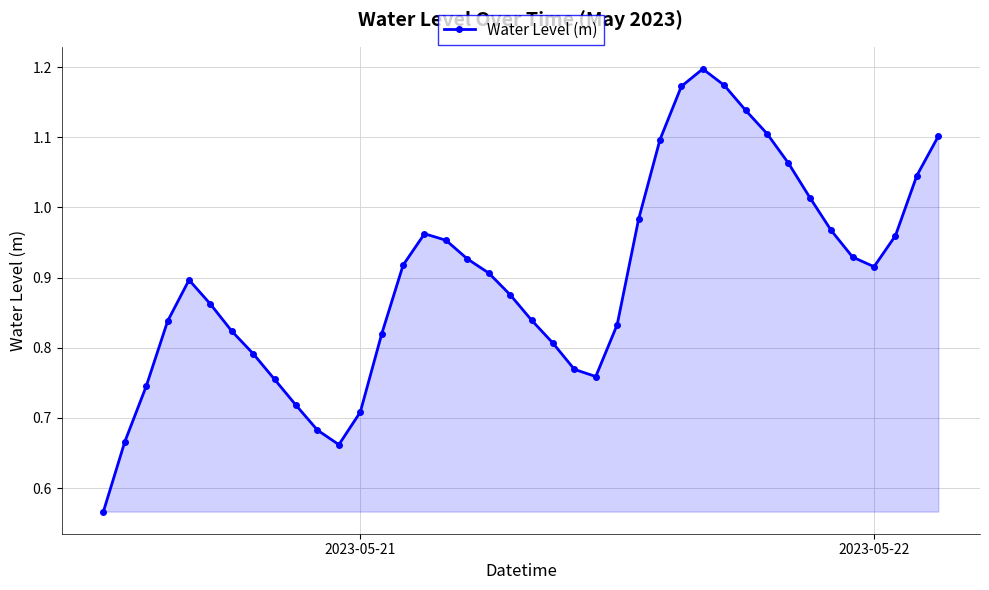

What is the difference between the maximum and second lowest values?

0.5